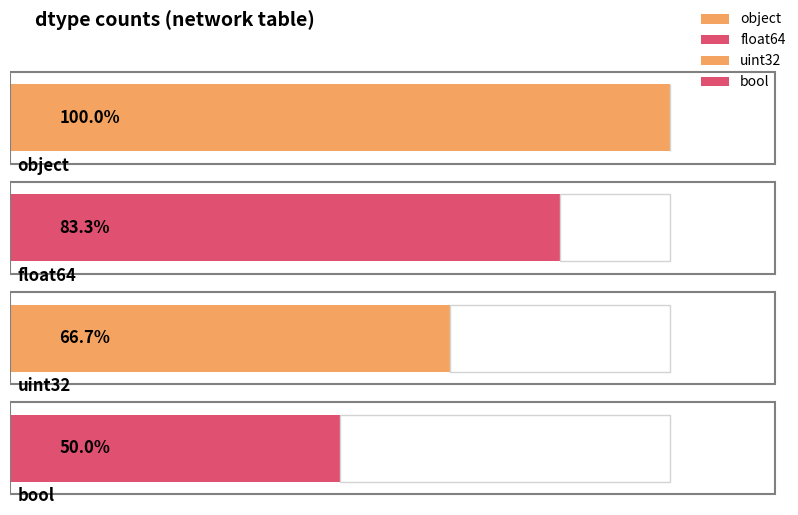

Which has a higher value, uint32 or bool?

uint32